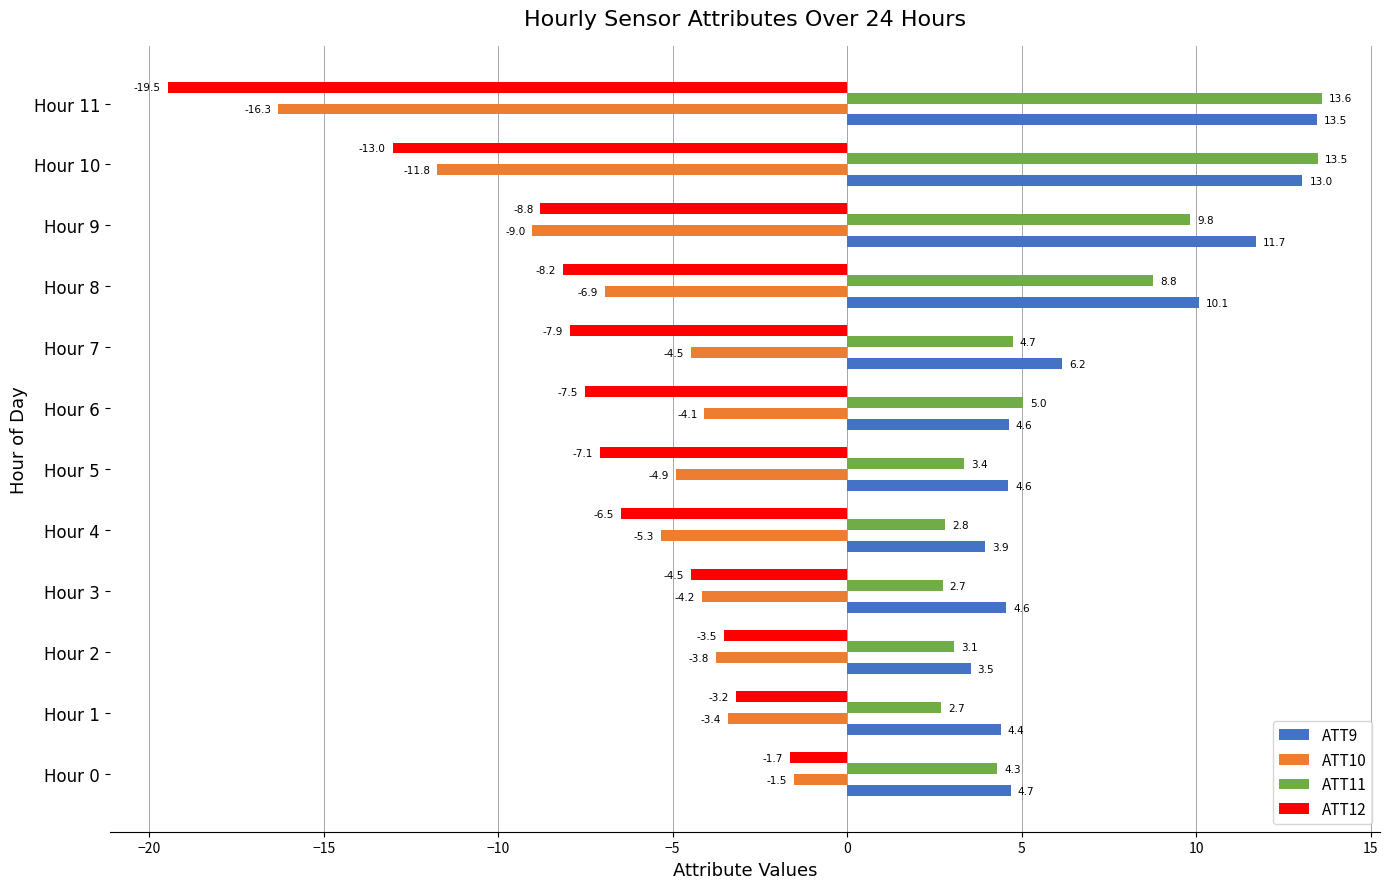

How many data points in ATT12 are above -7?

5